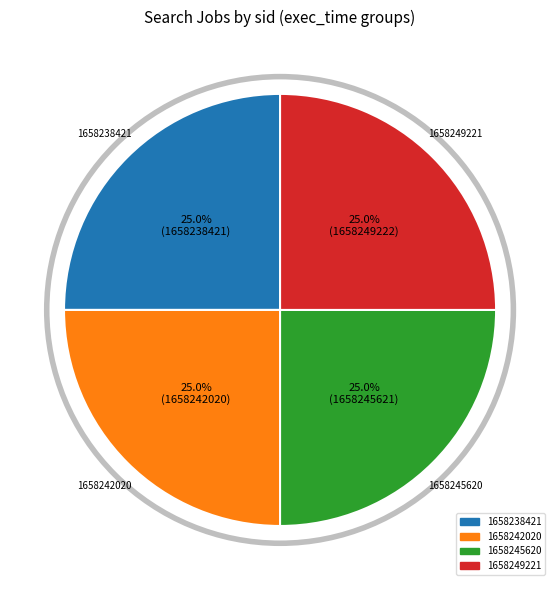

How much of the chart is everything except 1658245620?

75.0%